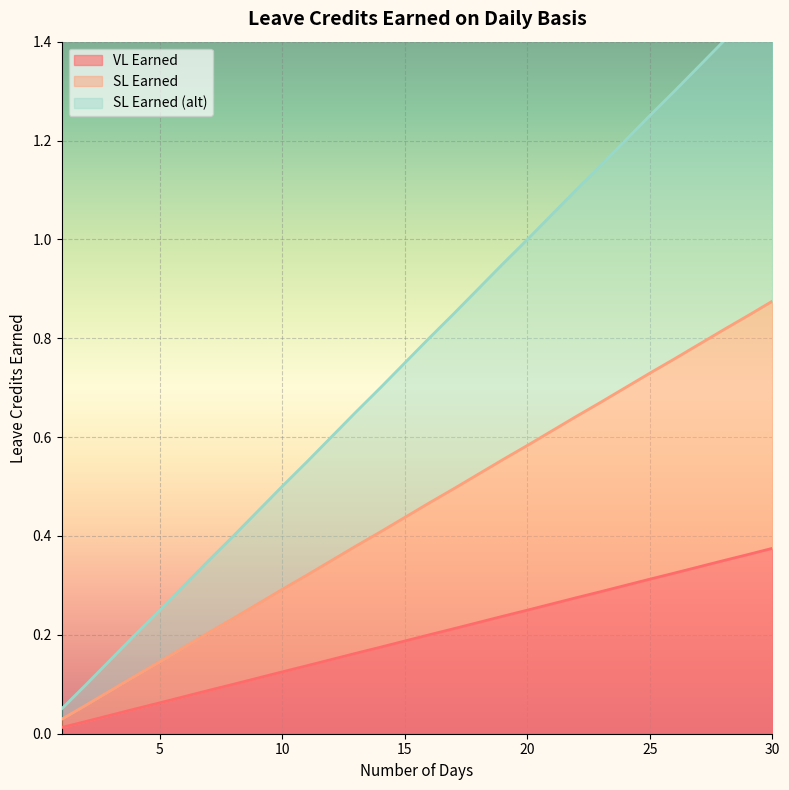

What is the difference between the SL Earned (alt) values at 18 and 10?

0.4